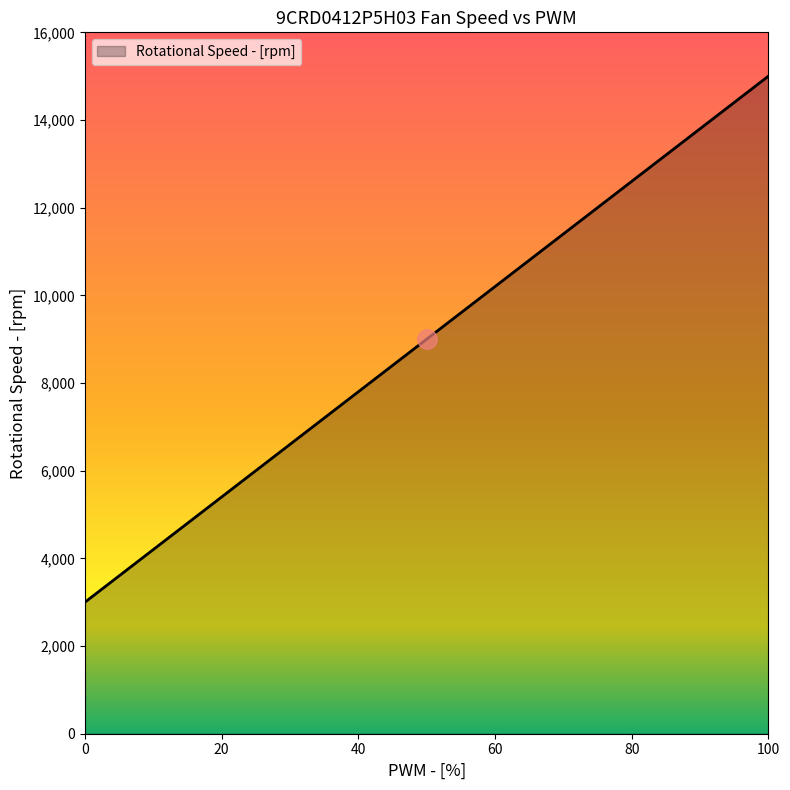

What is the maximum value shown in the chart?

15000.0